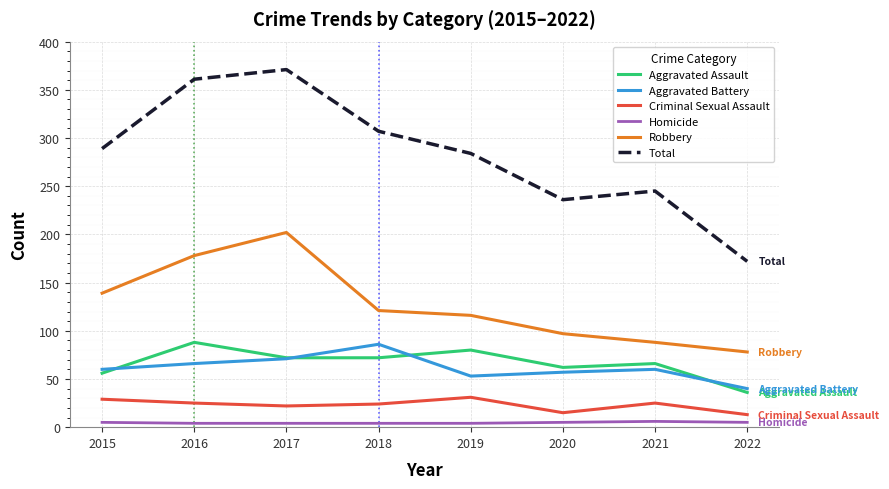

At 2022, list the series in order from smallest to largest.

Homicide, Criminal Sexual Assault, Aggravated Assault, Aggravated Battery, Robbery, Total